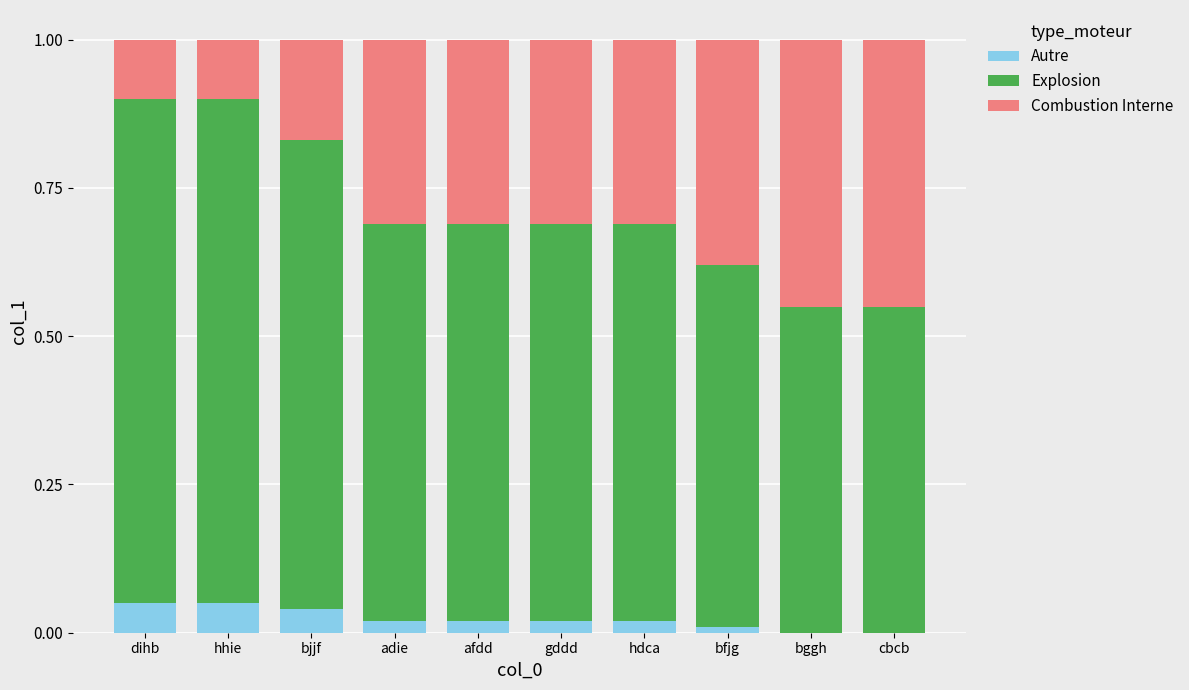

True or false: Autre has a value of 0.0 at gddd.

True